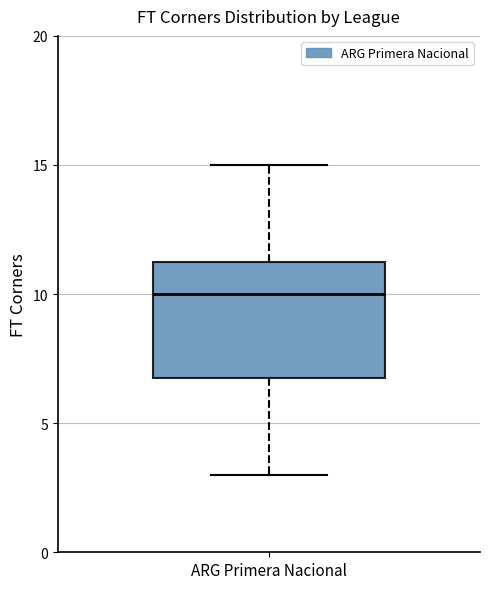

Where does the median line of the box for ARG Primera Nacional sit on the y-axis? The values are not printed on the chart, so give them approximately, as read against the axis.

10.0